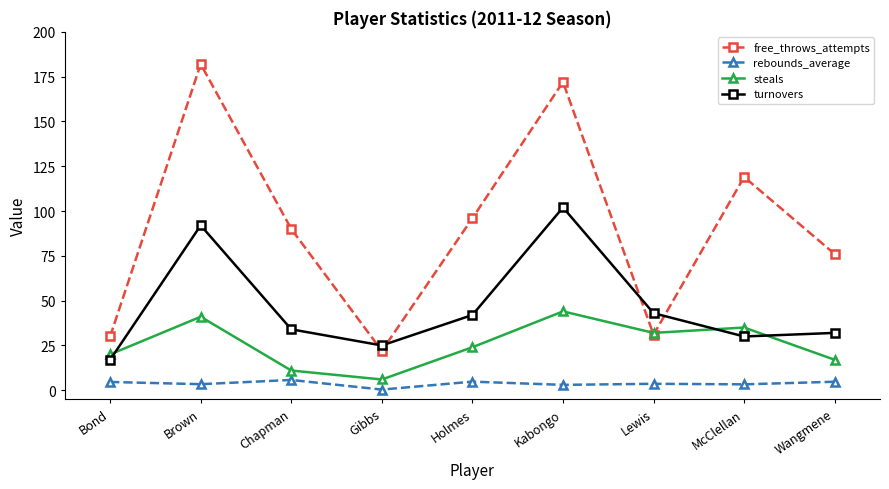

At Bond, list the series in order from smallest to largest.

rebounds_average, turnovers, steals, free_throws_attempts